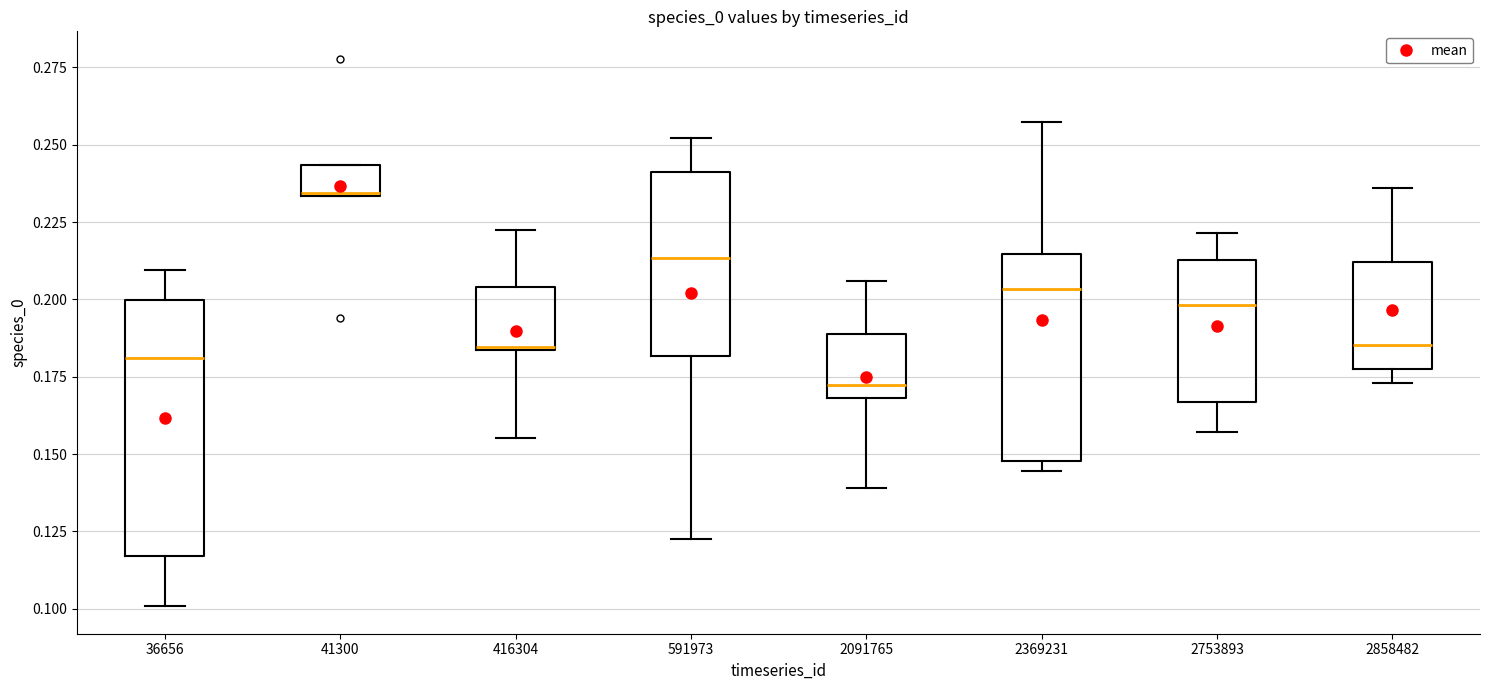

Reading left to right, transcribe this box plot: for each box, give where its median line is, the range the box spans, and where its two whiskers end, as read against the y-axis. The values are not printed on the chart, so give them approximately, as read against the axis.

36656: median 0.180, box 0.115 to 0.200, whiskers 0.100 to 0.210
41300: median 0.235, box 0.235 to 0.245, whiskers 0.235 to 0.245
416304: median 0.185, box 0.185 to 0.205, whiskers 0.155 to 0.220
591973: median 0.215, box 0.180 to 0.240, whiskers 0.125 to 0.250
2091765: median 0.170 (just above the box's lower edge), box 0.170 to 0.190, whiskers 0.140 to 0.205
2369231: median 0.205, box 0.150 to 0.215, whiskers 0.145 to 0.255
2753893: median 0.200, box 0.165 to 0.215, whiskers 0.155 to 0.220
2858482: median 0.185, box 0.175 to 0.210, whiskers 0.175 (just below the box's lower edge) to 0.235